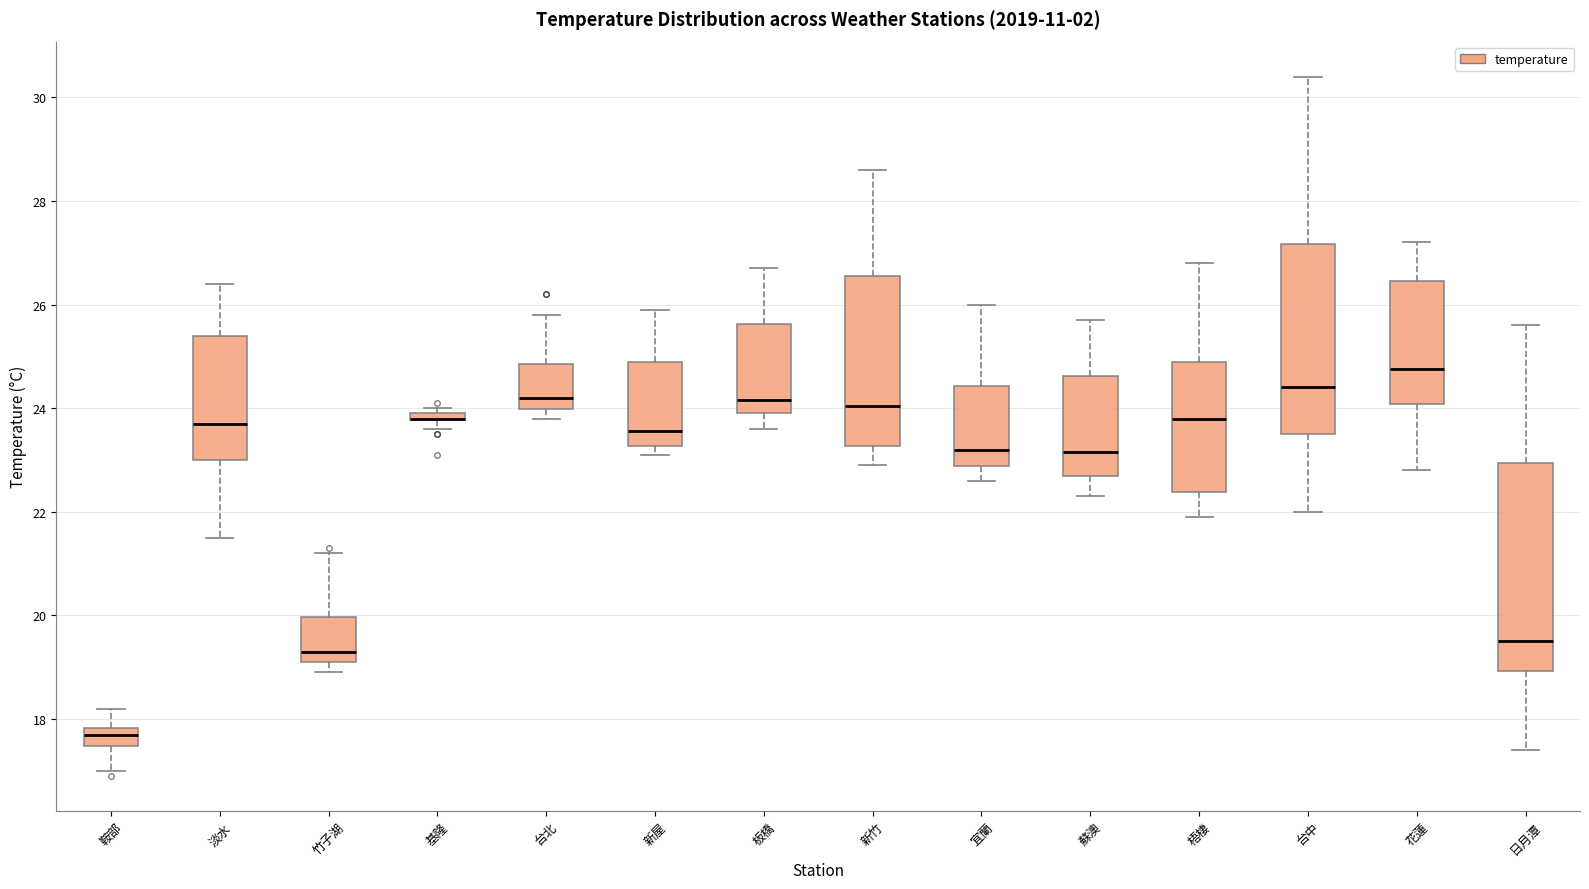

Comparing the boxes themselves (not the whiskers), which one is the tallest?

日月潭